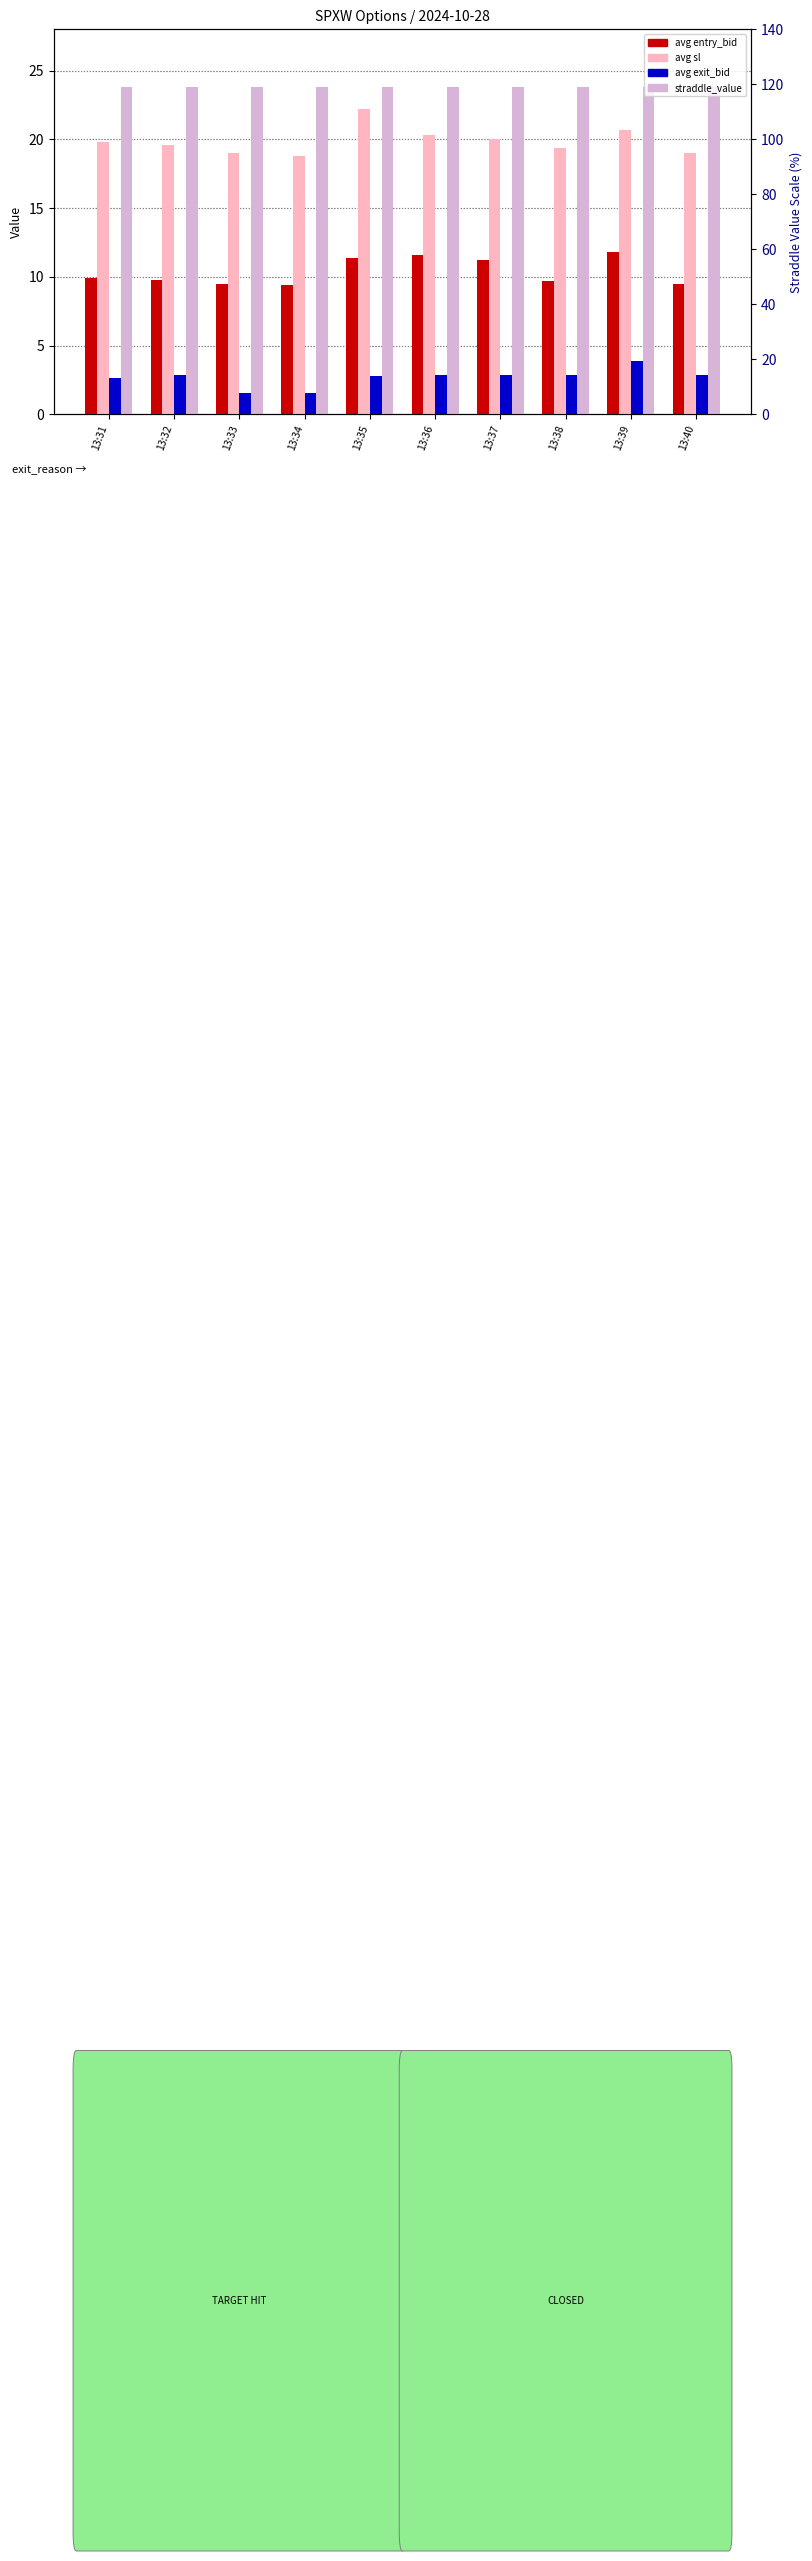

Is it true that avg sl equals 4.7 at 13:36?

False